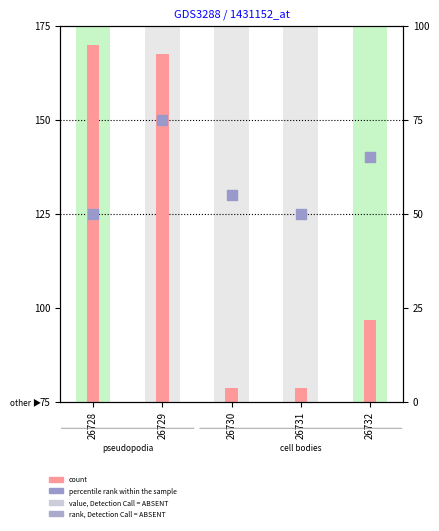

What is the ratio of the value at 26730 to the value at 26731?

1.0